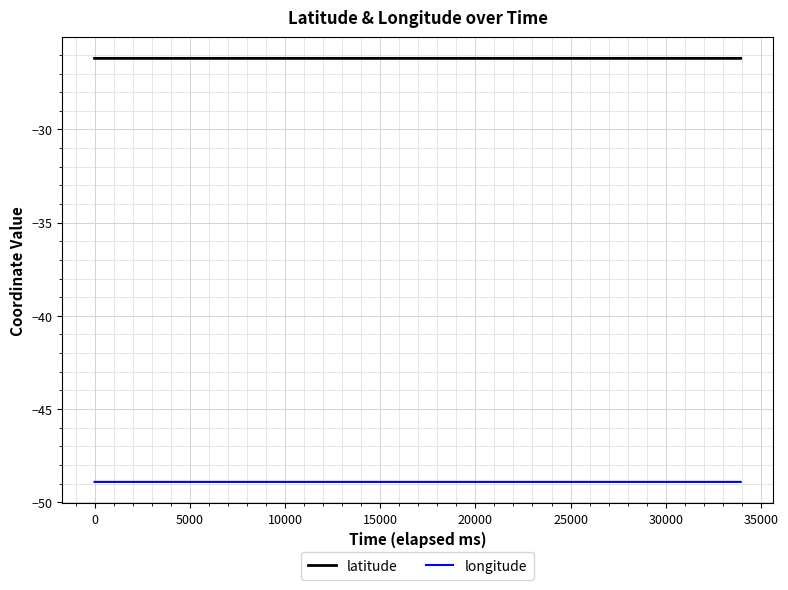

True or false: longitude and latitude intersect in this chart.

False